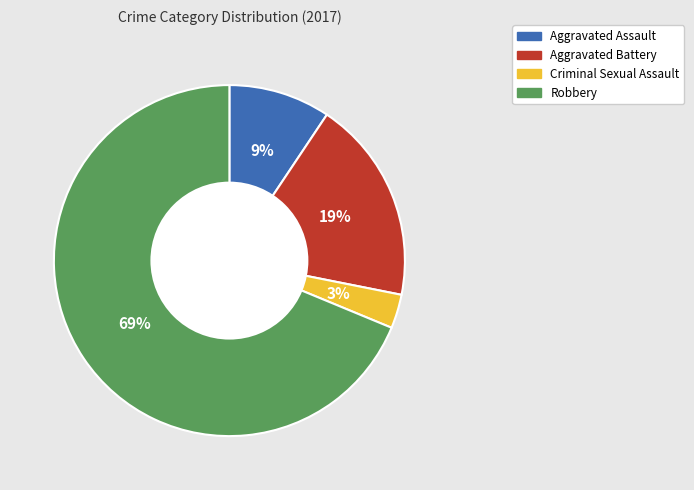

How many slices are in this pie chart?

4